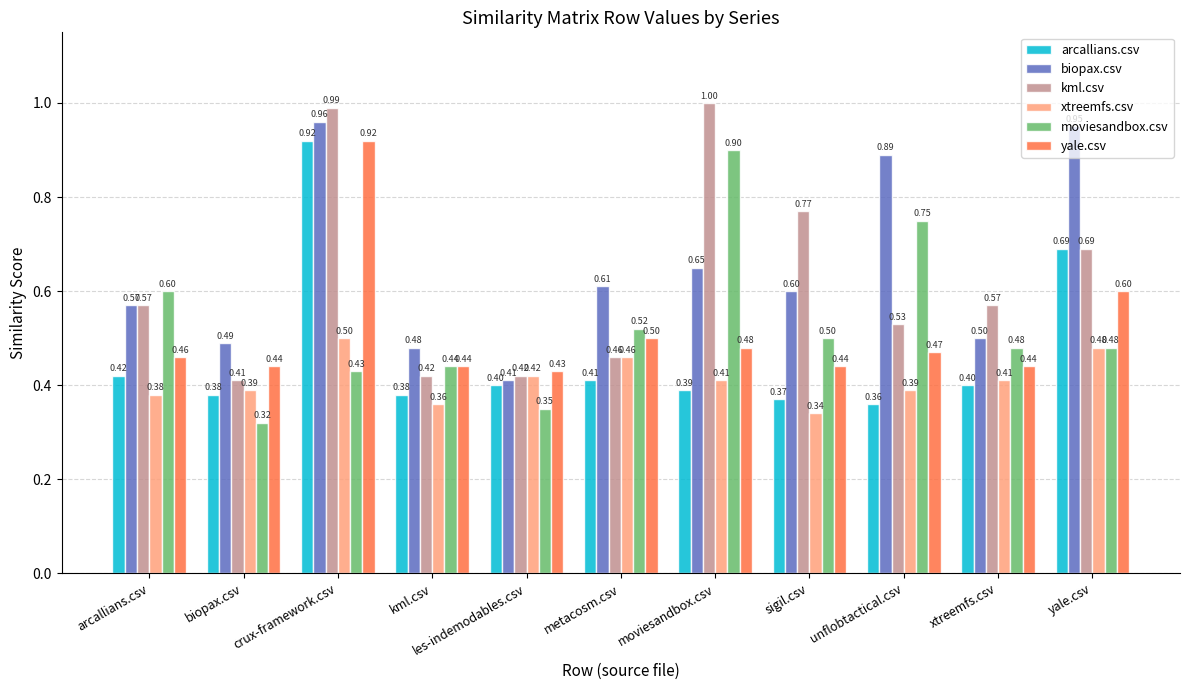

At sigil.csv, list the series in order from smallest to largest.

xtreemfs.csv, arcallians.csv, yale.csv, moviesandbox.csv, biopax.csv, kml.csv